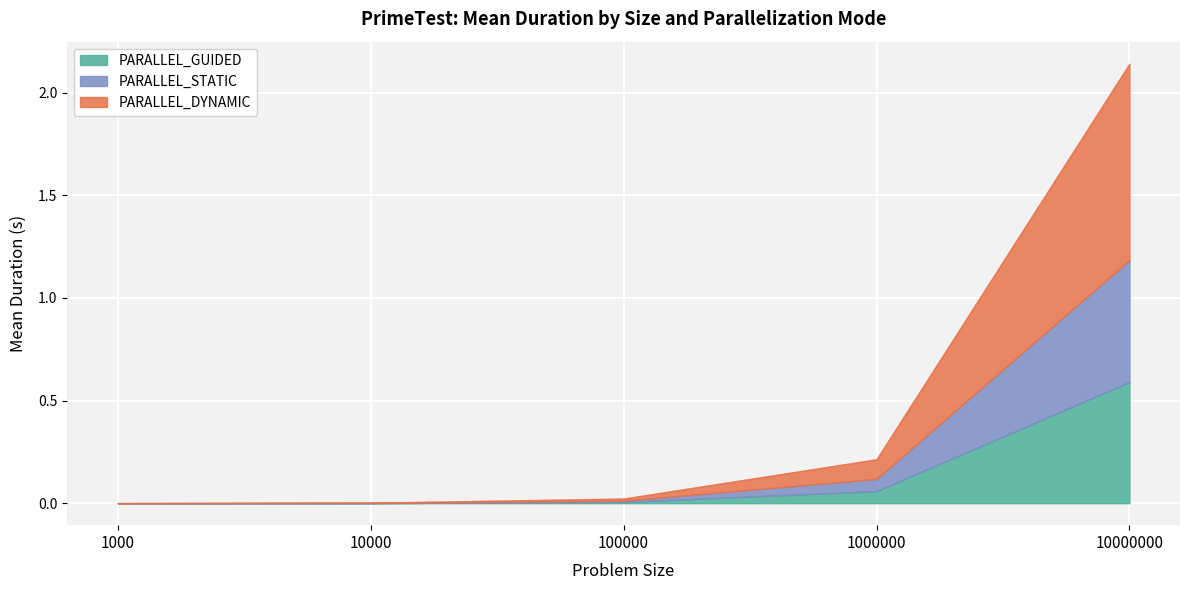

Rank the categories by PARALLEL_DYNAMIC value from highest to lowest.

4, 3, 2, 1, 0